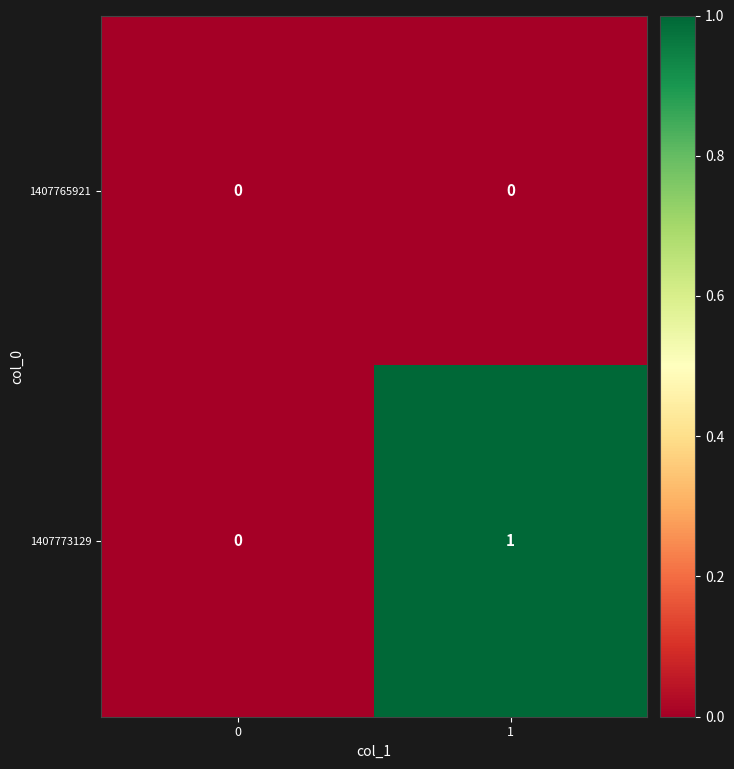

Reading left to right, extract all data points from this chart.

1407765921: 0=0	1=0
1407773129: 0=0	1=1